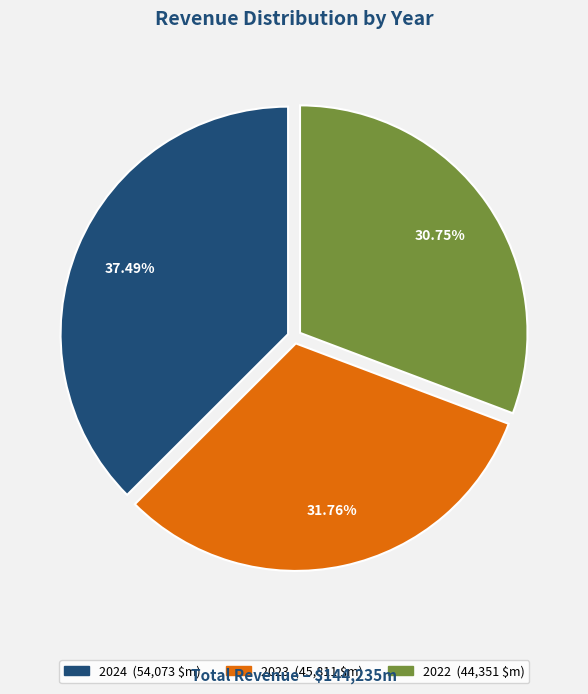

What portion of the pie excludes 2024?

62.5%